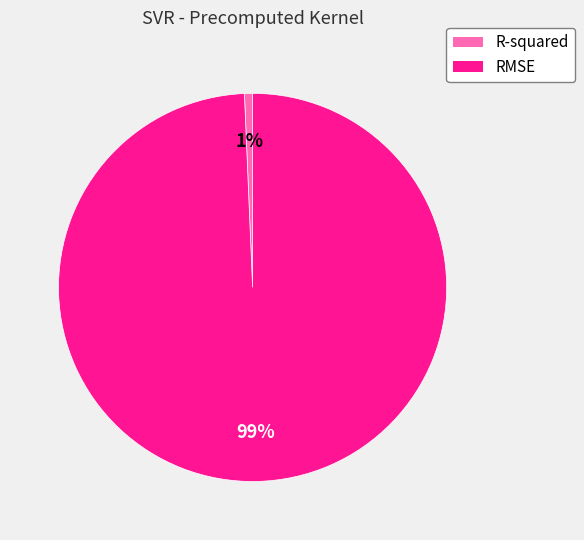

What percentage is the R-squared slice, to the nearest percent?

1%